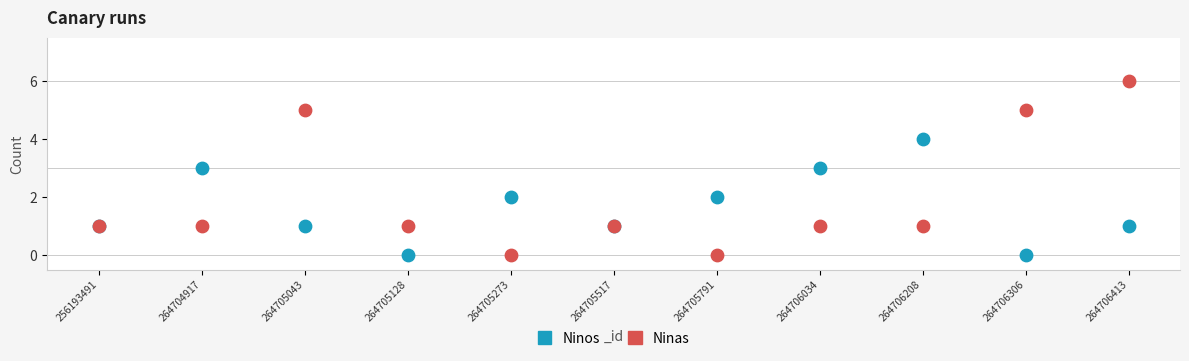

What are all the series names shown in the legend?

Ninos, Ninas